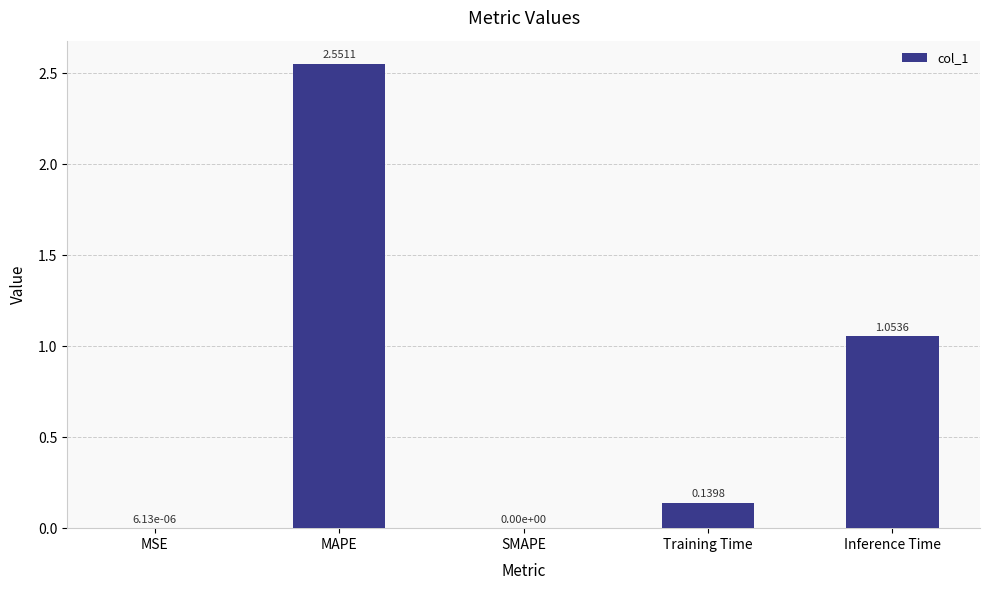

What is the sum of the values at MAPE and Inference Time?

3.6